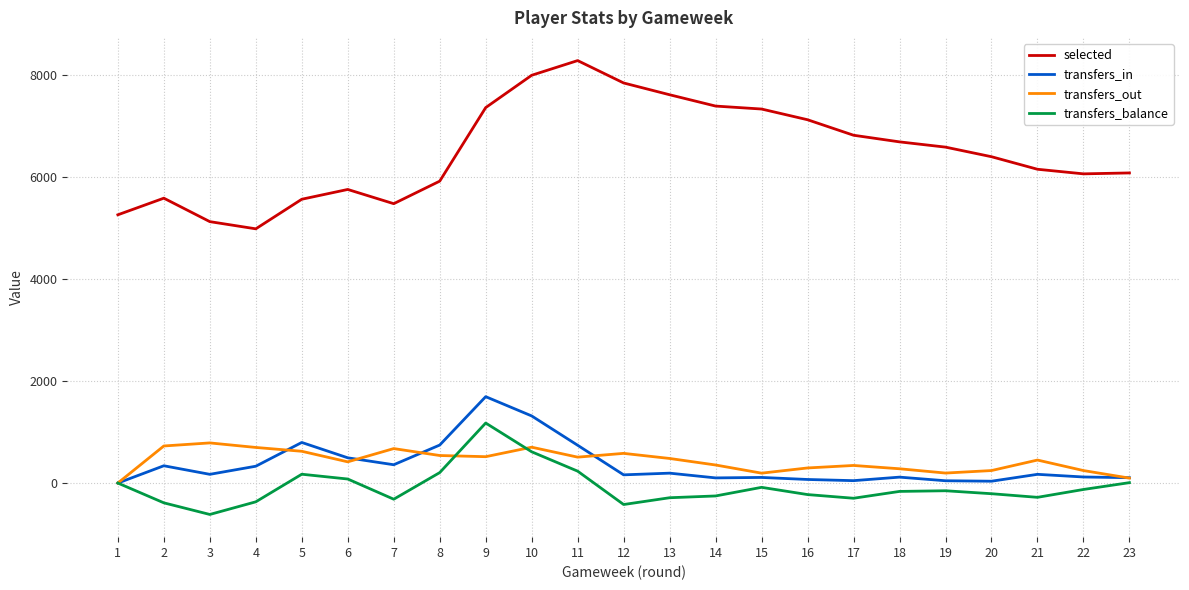

True or false: selected and transfers_balance cross at least once.

False